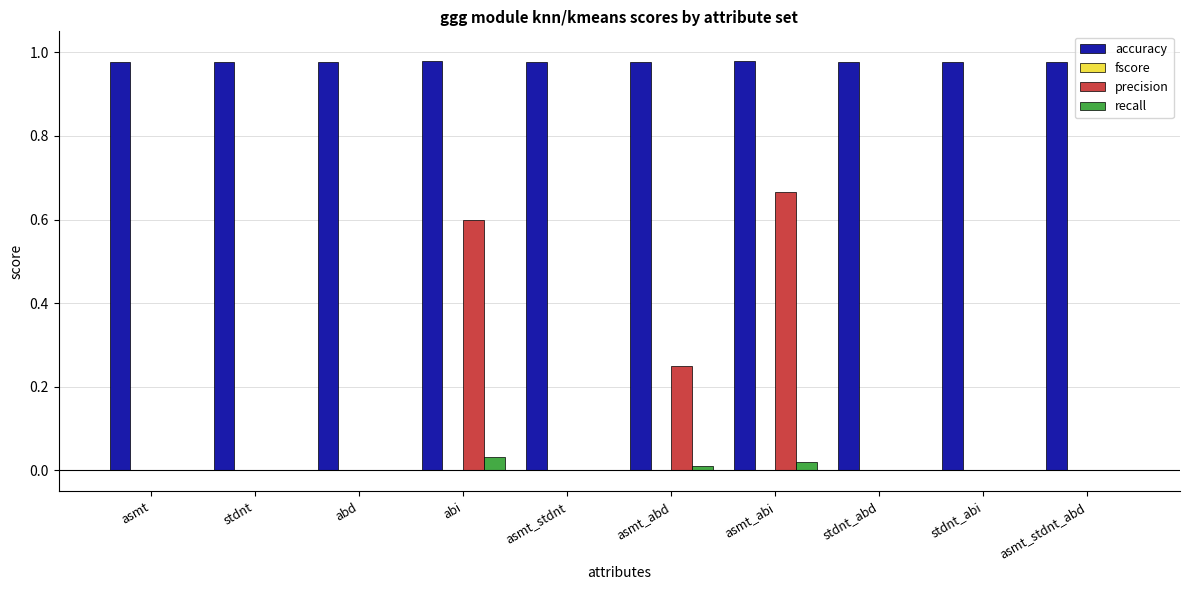

How many groups of bars are there?

10